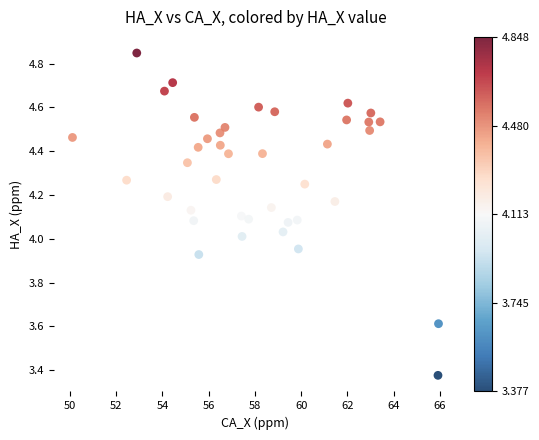

What is the range of Y values (max minus min)?

1.5